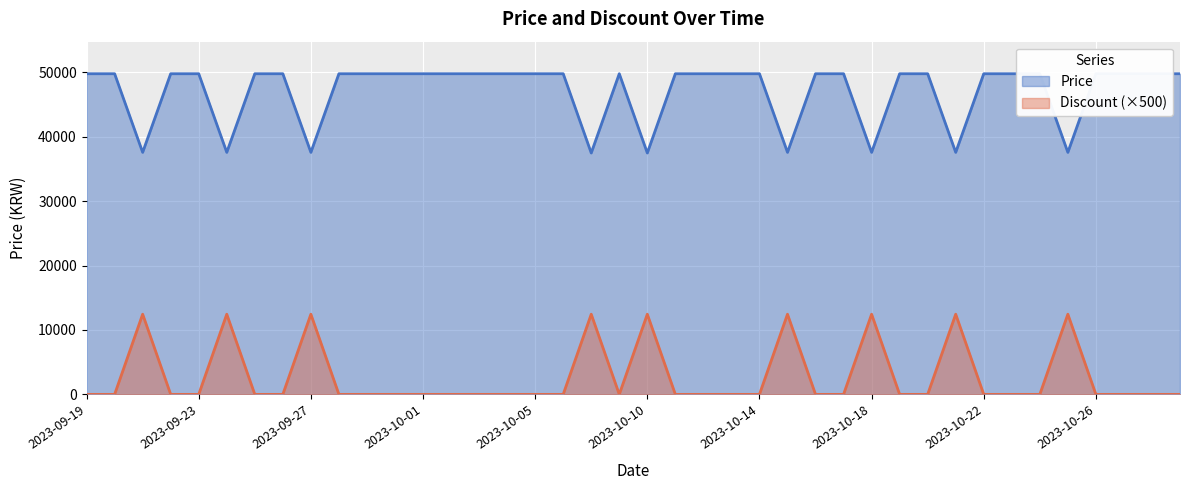

At 2023-09-28, list the series in order from largest to smallest.

Price, Discount